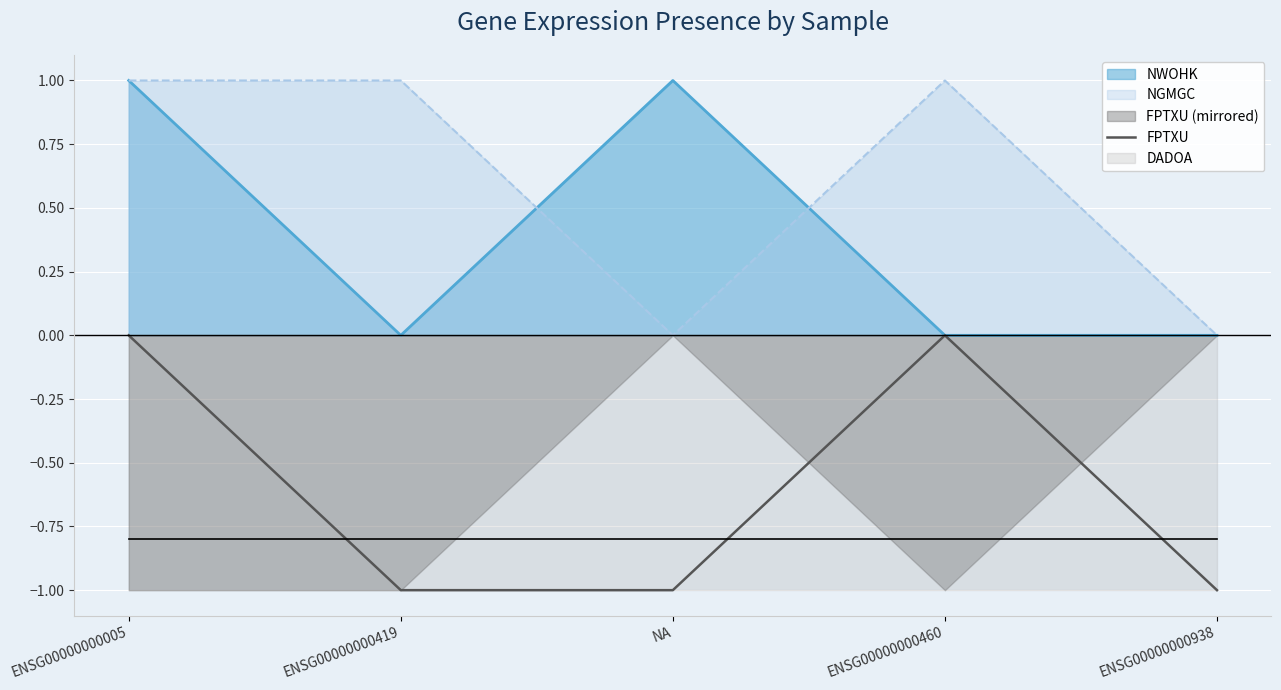

What is the difference between the values at ENSG00000000419 and ENSG00000000005?

1